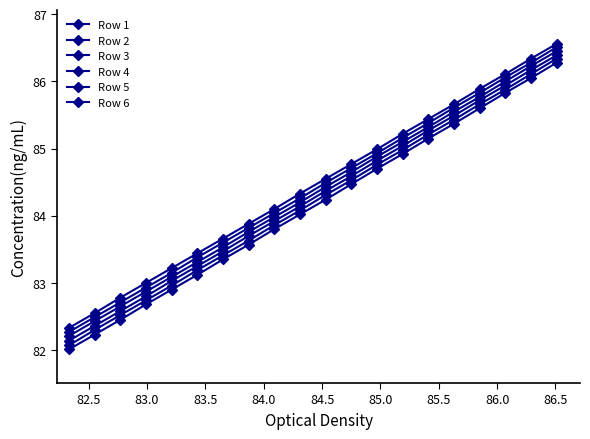

True or false: Row 2 and Row 1 cross at least once.

False